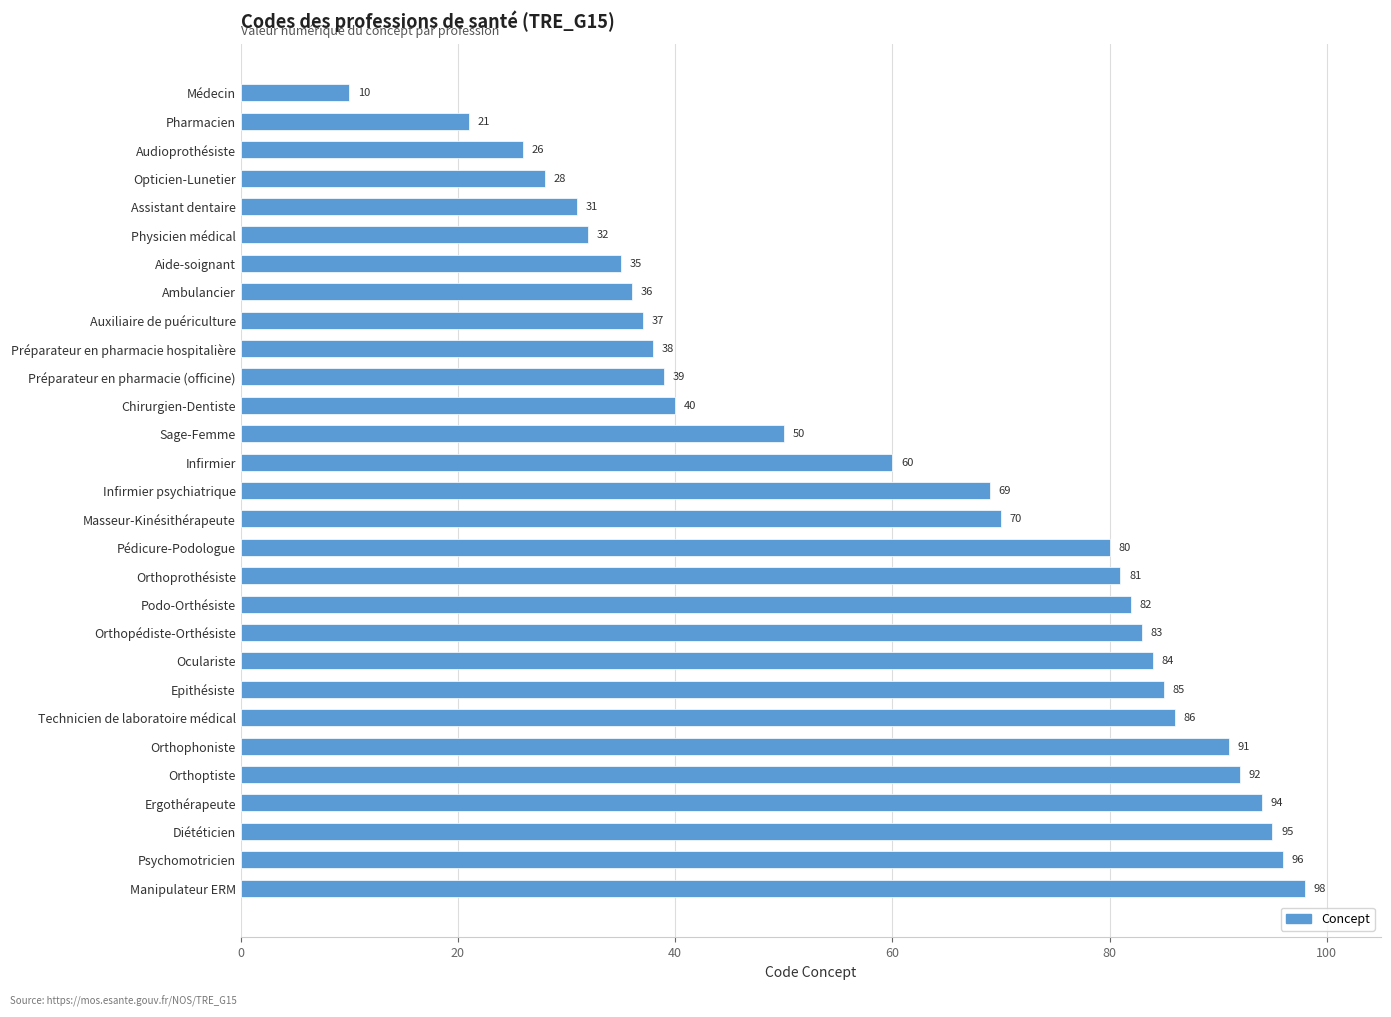

What is the difference between the second highest and second lowest values?

75